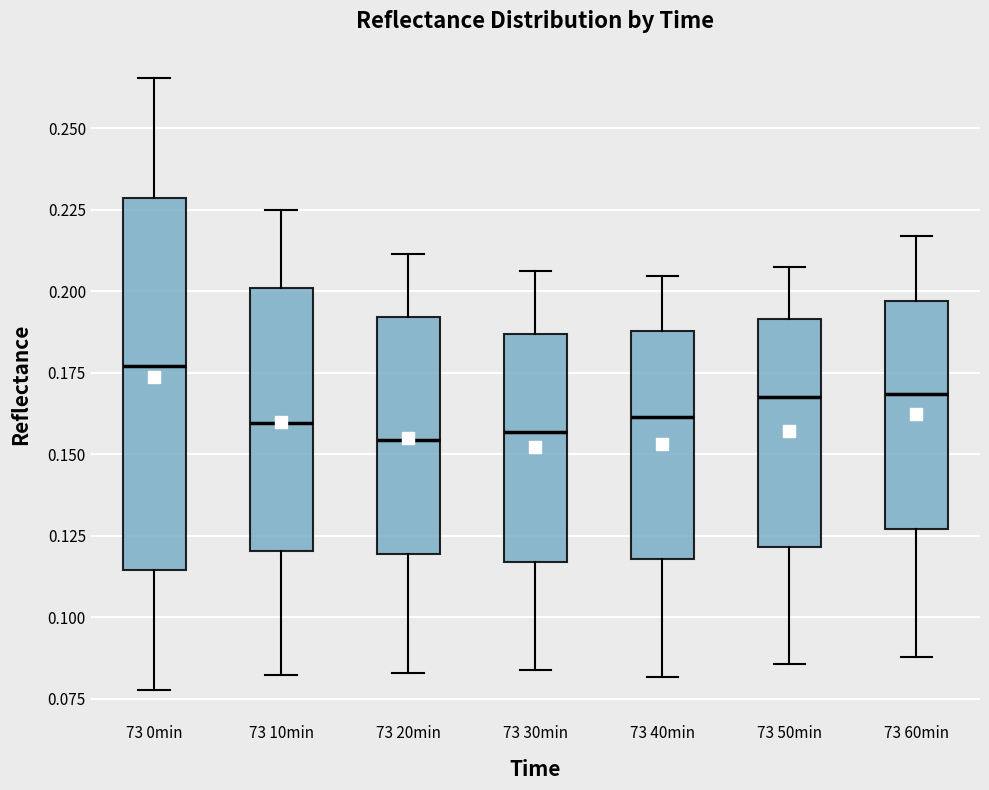

Reading left to right, read every box against the y-axis: the position of its median line, the range the box covers, and the ends of its whiskers. The values are not printed on the chart, so give them approximately, as read against the axis.

73 0min: median 0.175, box 0.115 to 0.230, whiskers 0.080 to 0.265
73 10min: median 0.160, box 0.120 to 0.200, whiskers 0.080 to 0.225
73 20min: median 0.155, box 0.120 to 0.190, whiskers 0.085 to 0.210
73 30min: median 0.155, box 0.115 to 0.185, whiskers 0.085 to 0.205
73 40min: median 0.160, box 0.120 to 0.190, whiskers 0.080 to 0.205
73 50min: median 0.170, box 0.120 to 0.190, whiskers 0.085 to 0.210
73 60min: median 0.170, box 0.125 to 0.195, whiskers 0.090 to 0.215